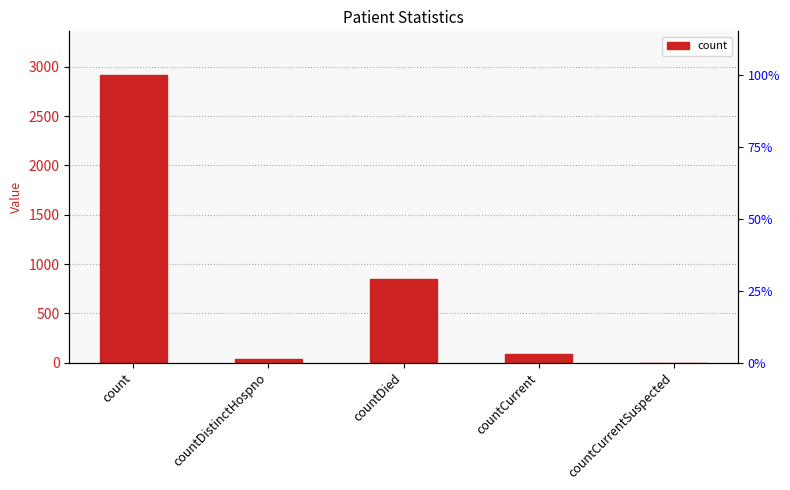

How many values are above zero?

4